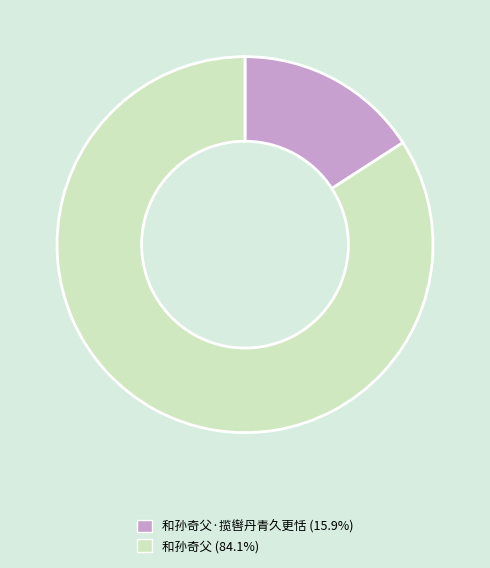

Is there any slice that represents more than half of the pie?

Yes